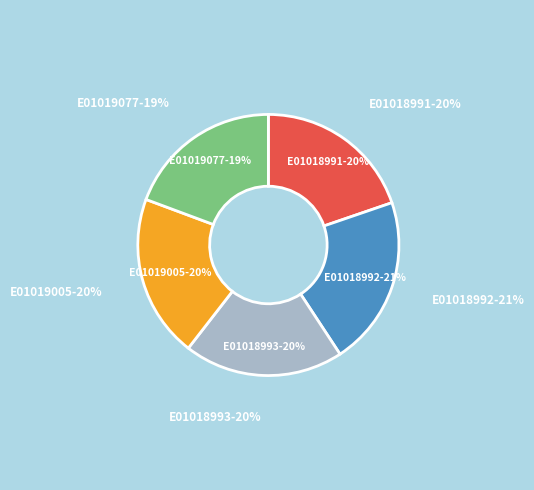

What is the ratio of the value at E01019005 to the value at E01018993?

1.0